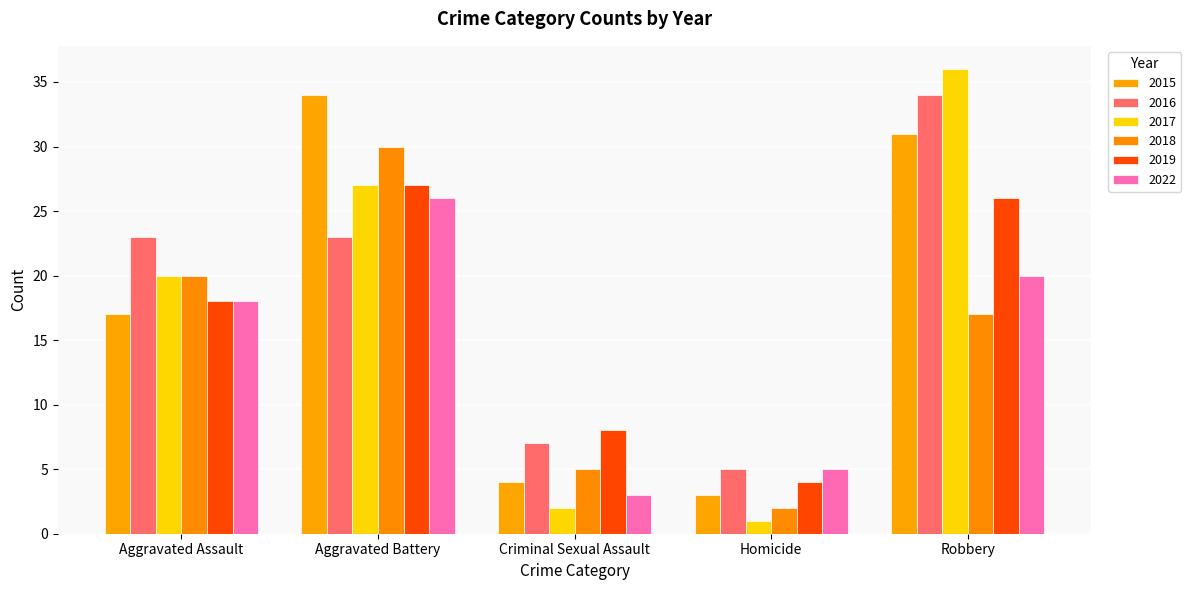

What is the total value across all series at Aggravated Assault?

116